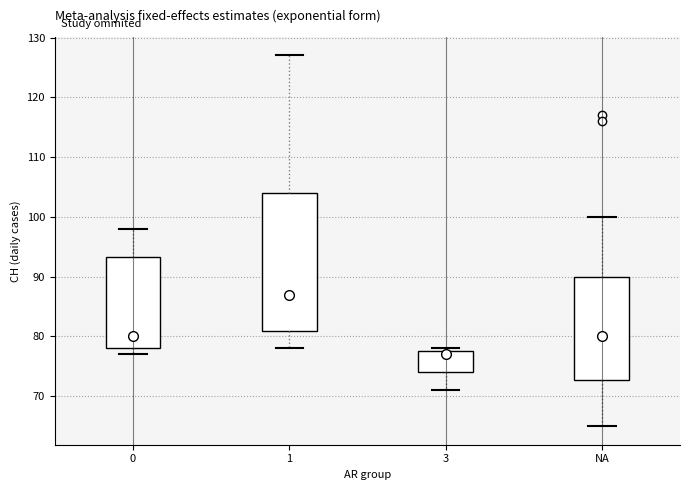

Reading left to right, transcribe this box plot: for each box, give where its median line is, the range the box spans, and where its two whiskers end, as read against the y-axis. The values are not printed on the chart, so give them approximately, as read against the axis.

0: median 80, box 78 to 93, whiskers 77 to 98
1: median 87, box 81 to 104, whiskers 78 to 127
3: median 77, box 74 to 78, whiskers 71 to 78 (just above the box's upper edge)
NA: median 80, box 73 to 90, whiskers 65 to 100